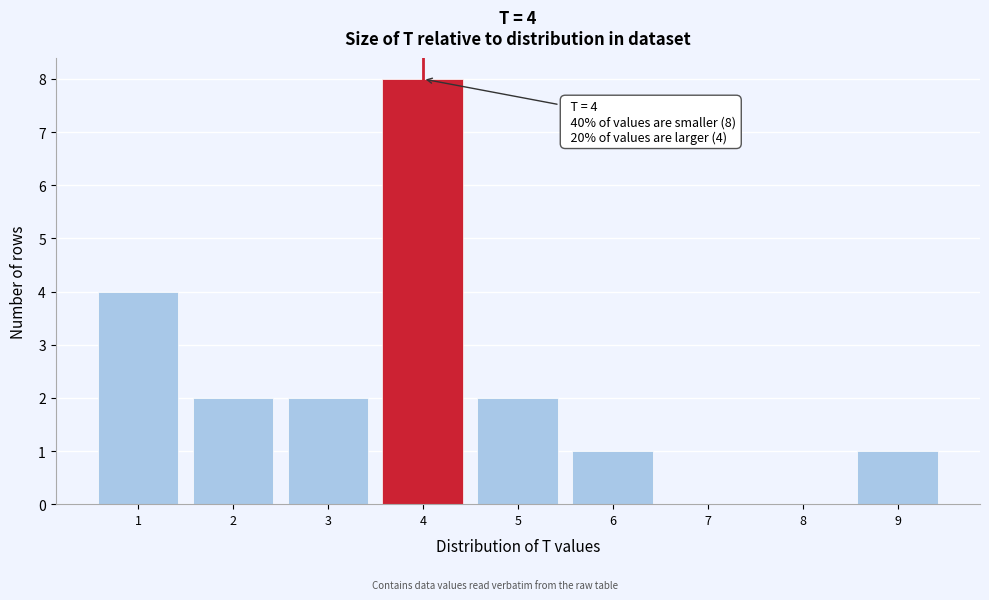

Over which range of the x-axis is the bar tallest?

3.5 to 4.5